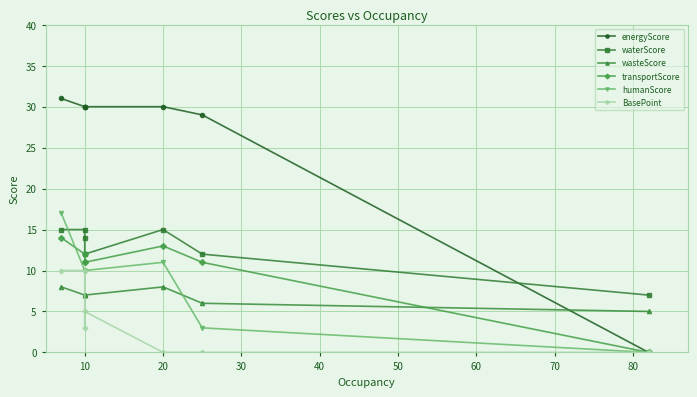

The value of BasePoint at 50 is 4. True or false?

False